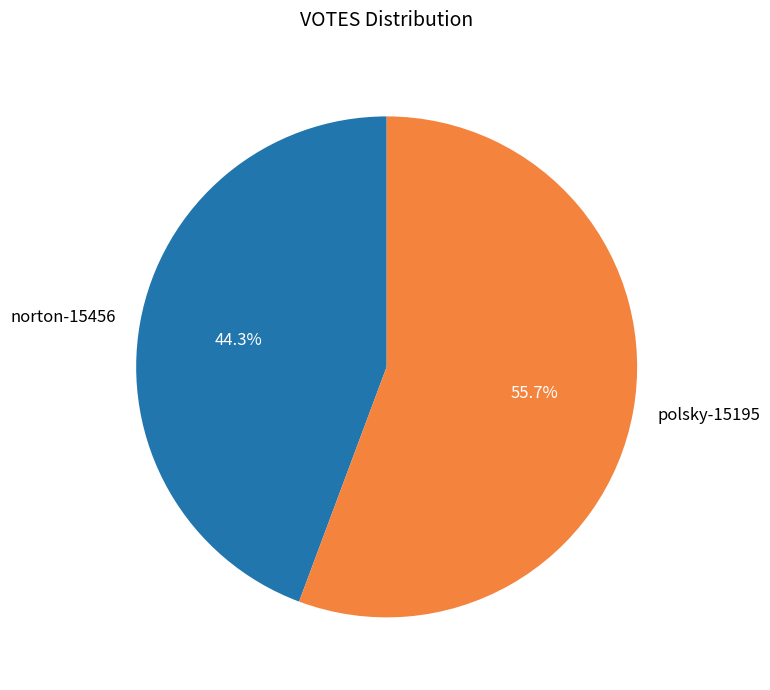

To the nearest percent, what is the difference between the largest and smallest slice percentages?

11%